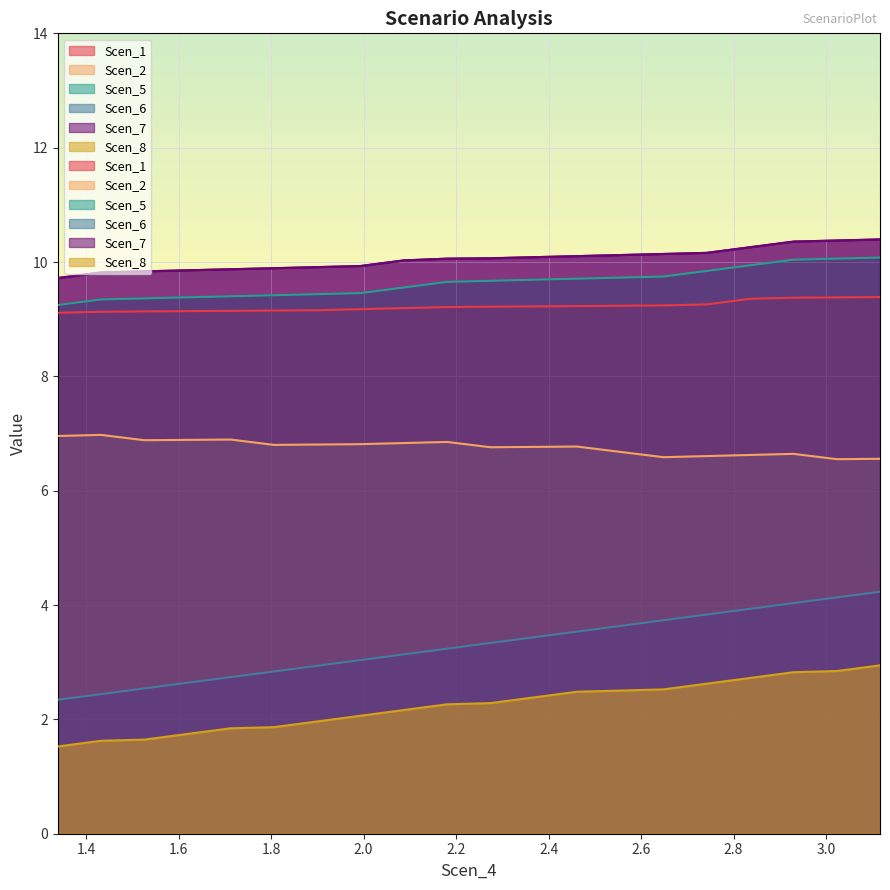

Which series has the widest spread of values?

Scen_6